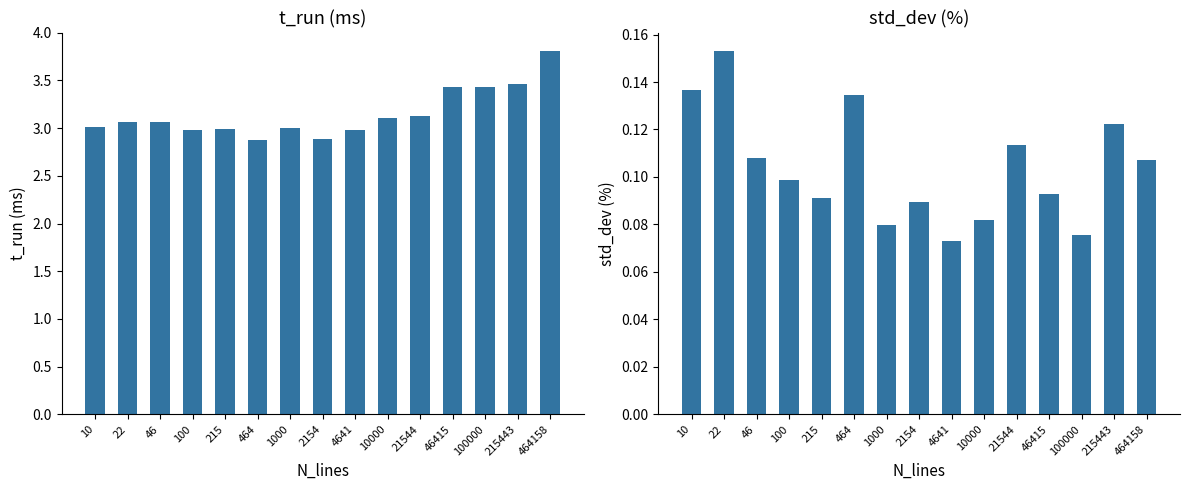

What is the highest value of the t_run (ms) series?

3.8